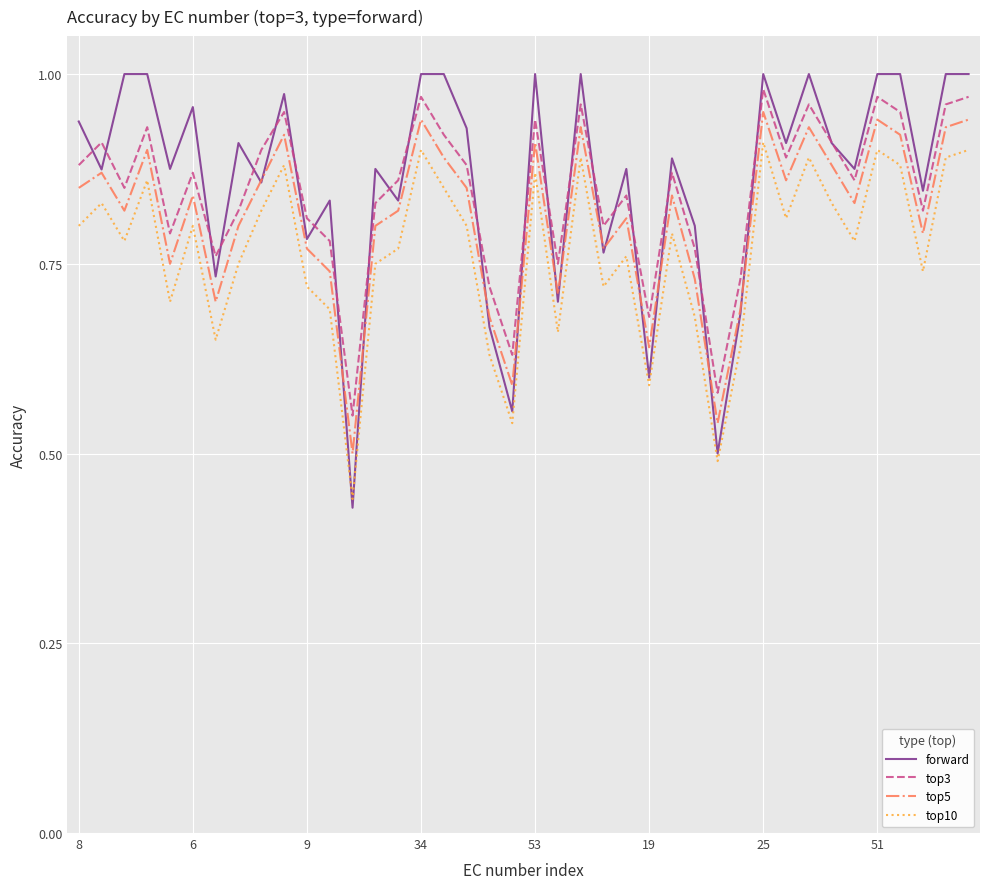

True or false: top3 and top10 cross at least once.

False